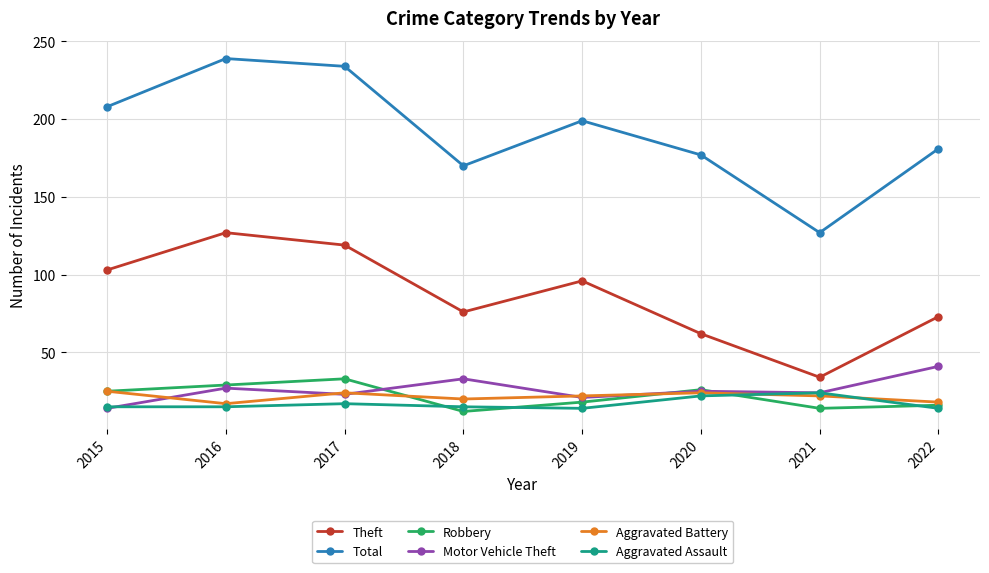

Count the number of data series in this chart.

6